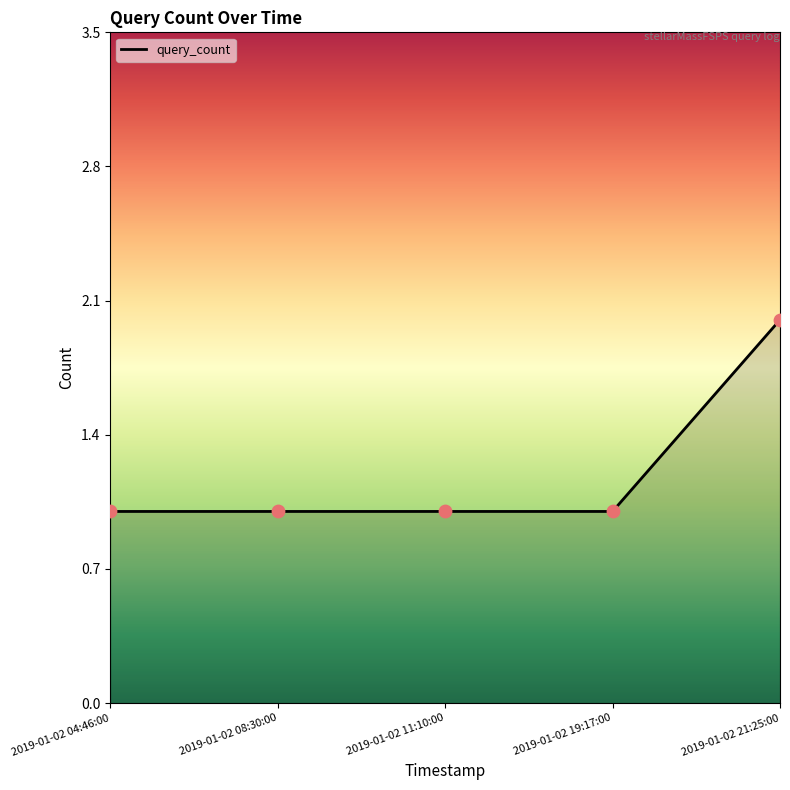

What is the ratio of the value at 2019-01-02 11:10:00 to the value at 2019-01-02 21:25:00?

0.5